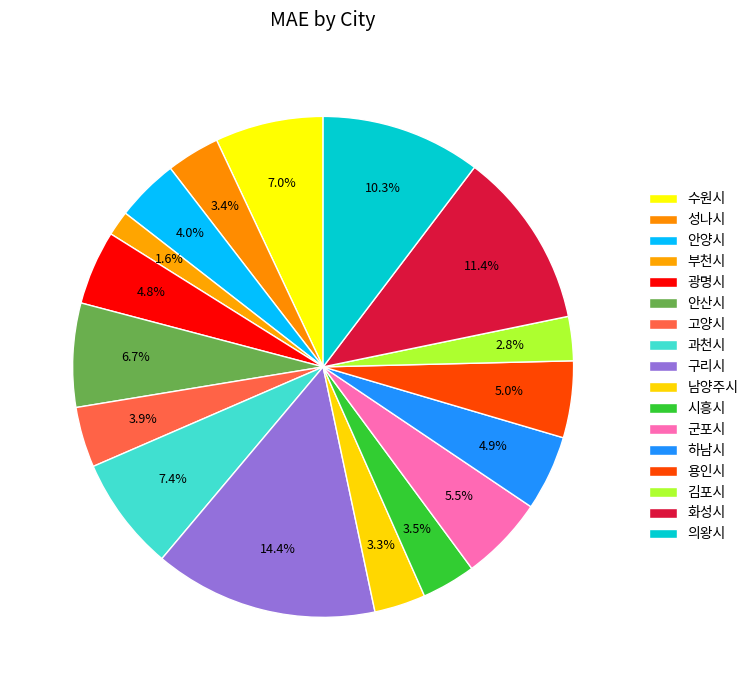

Count the number of slices in the pie.

17